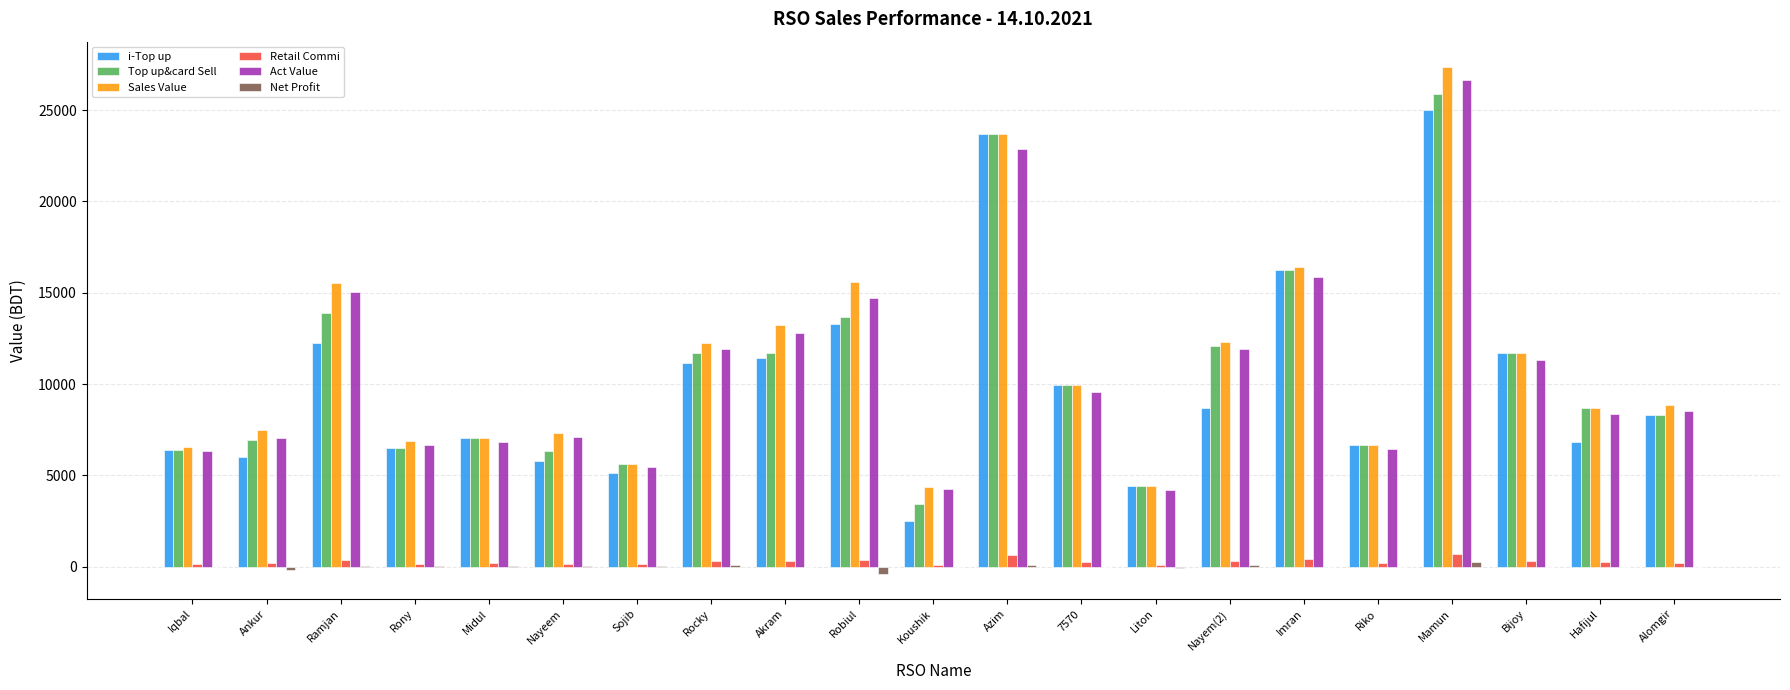

At which category is the sum across all series the highest?

Mamun